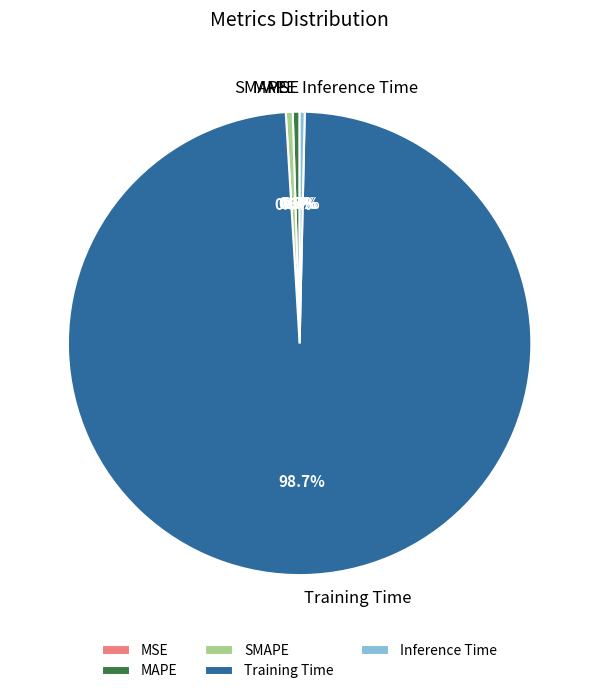

What percentage is NOT represented by MAPE?

99.5%